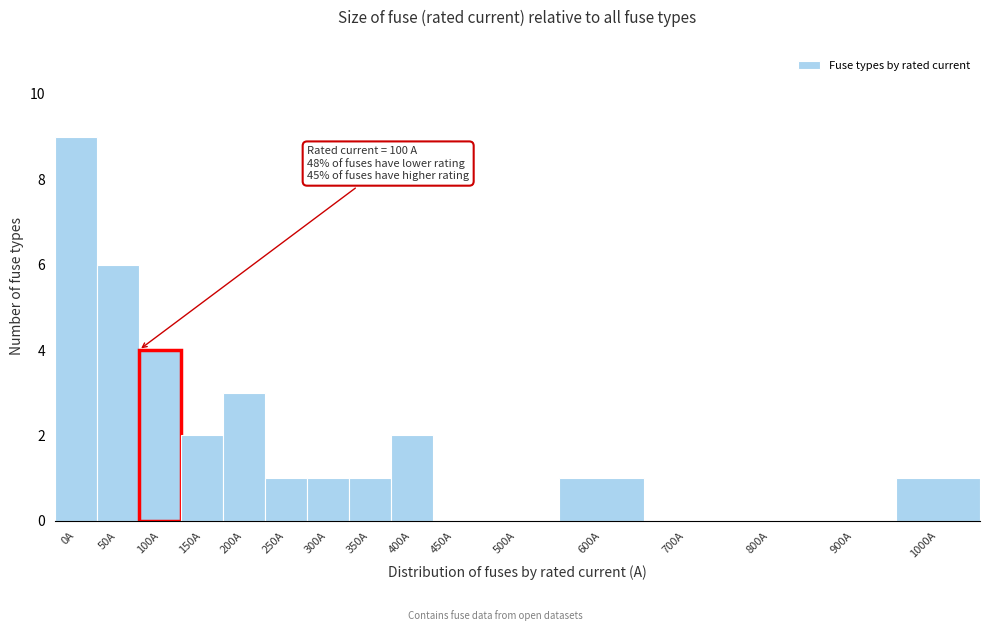

Reading left to right, extract all data points from this chart.

0A=9	50A=6	100A=4	150A=2	200A=3	250A=1	300A=1	350A=1	400A=2	450A=0	500A=0	600A=1	700A=0	800A=0	900A=0	1000A=1